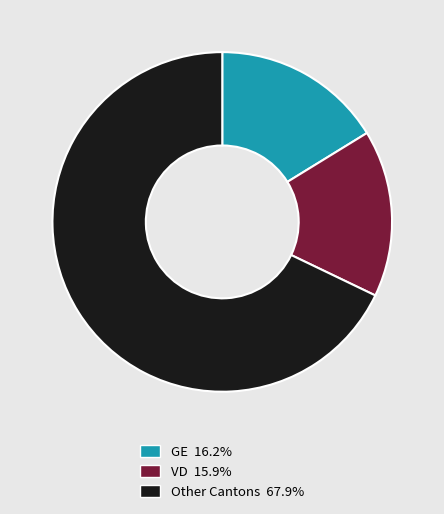

Is there any slice that represents more than half of the pie?

Yes